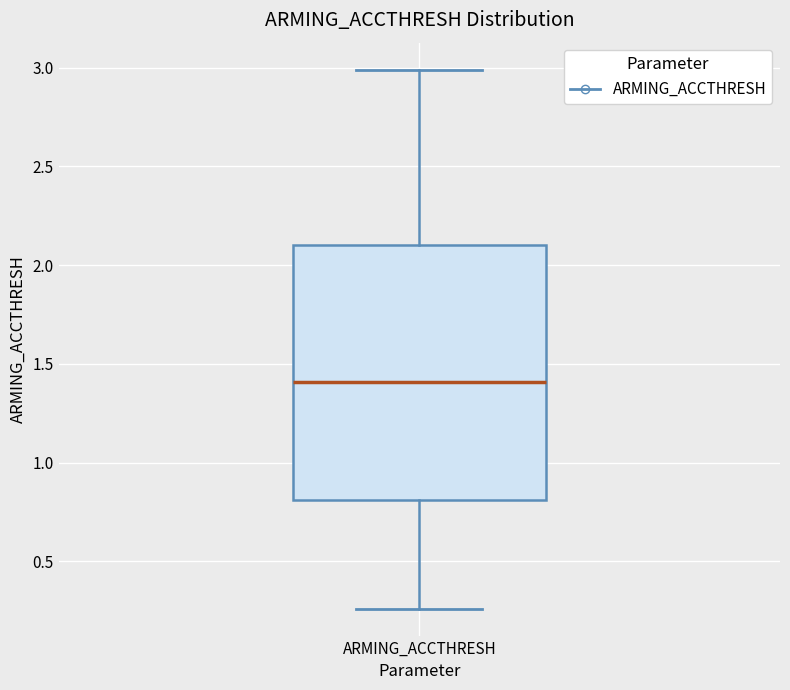

Read this box plot against the y-axis: the position of the median line, the range covered by the box, and the ends of both whiskers. The values are not printed on the chart, so give them approximately, as read against the axis.

median 1.40, box 0.80 to 2.10, whiskers 0.25 to 3.00